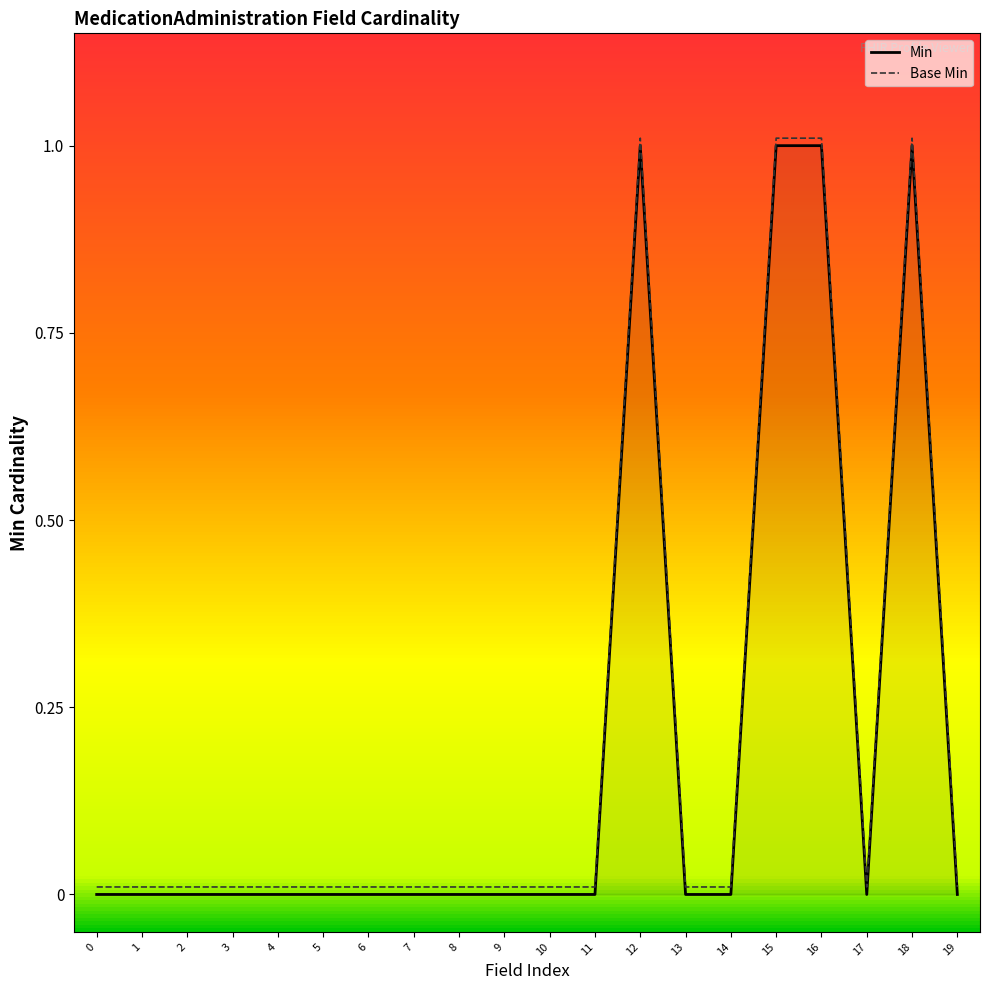

True or false: Base Min and Min intersect in this chart.

False